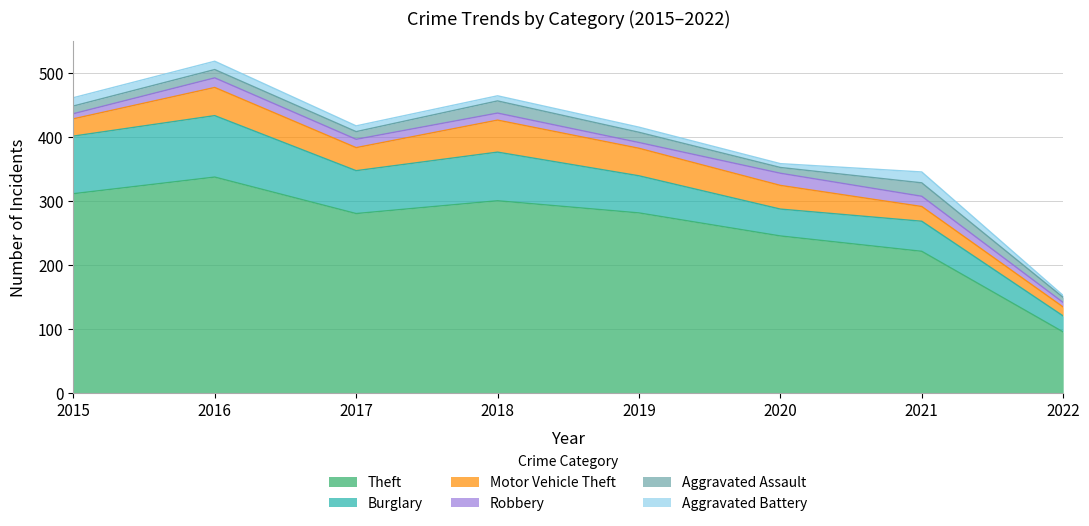

List the labels in order of Aggravated Battery value, largest first.

2021, 2015, 2016, 2017, 2018, 2019, 2020, 2022